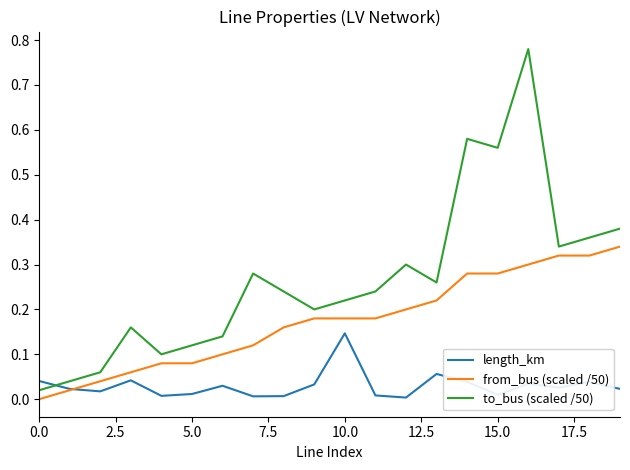

True or false: to_bus (scaled /50) and from_bus (scaled /50) intersect in this chart.

False